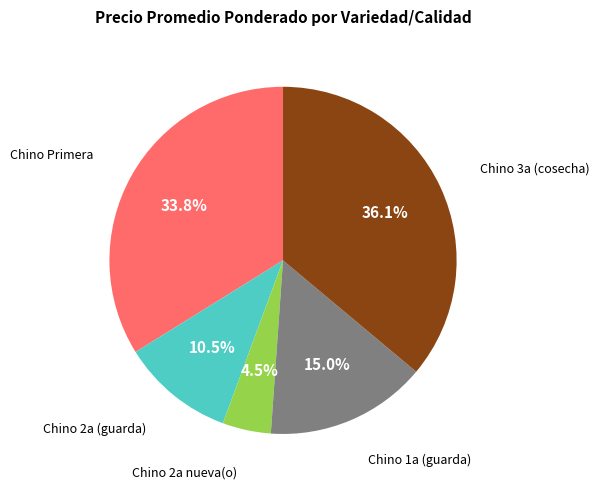

How many slices are in this pie chart?

5